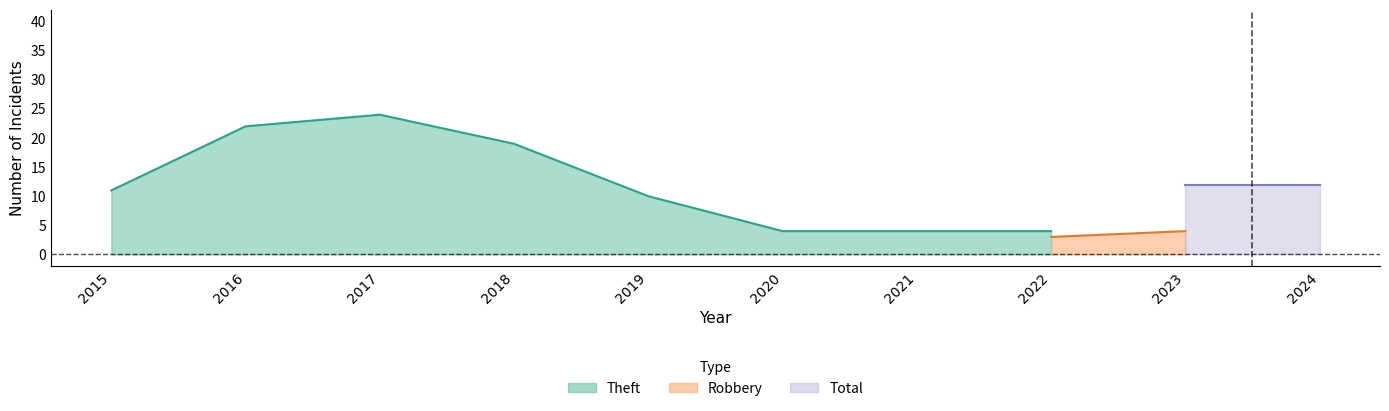

At which category does Theft reach its first local peak?

2017